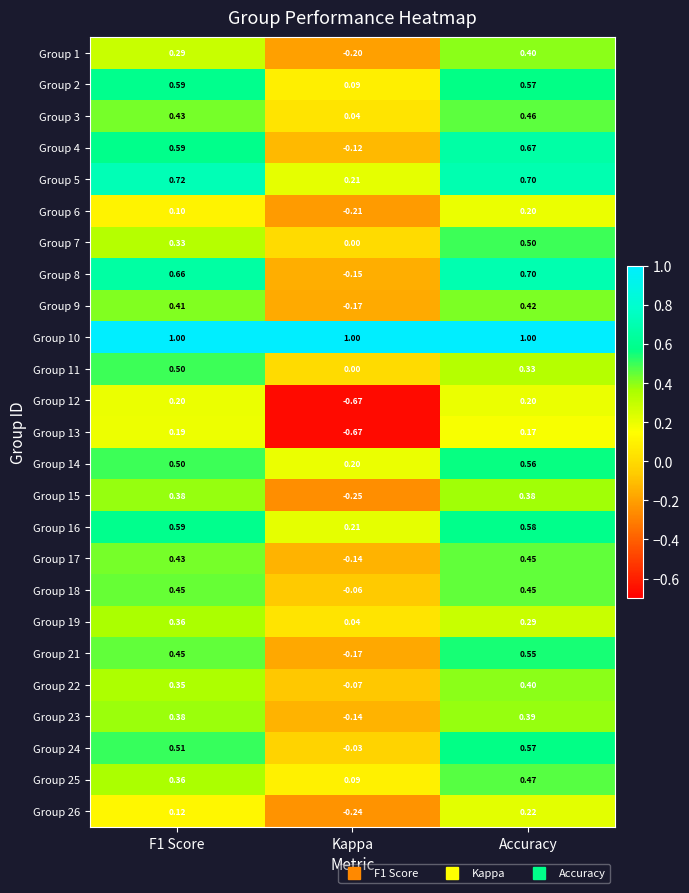

Where is Group 1 nearest to the value 0?

Kappa